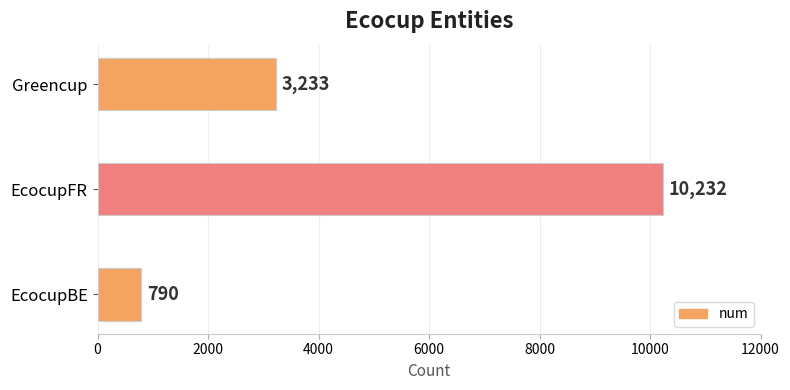

The value at EcocupFR is 10232. True or false?

True